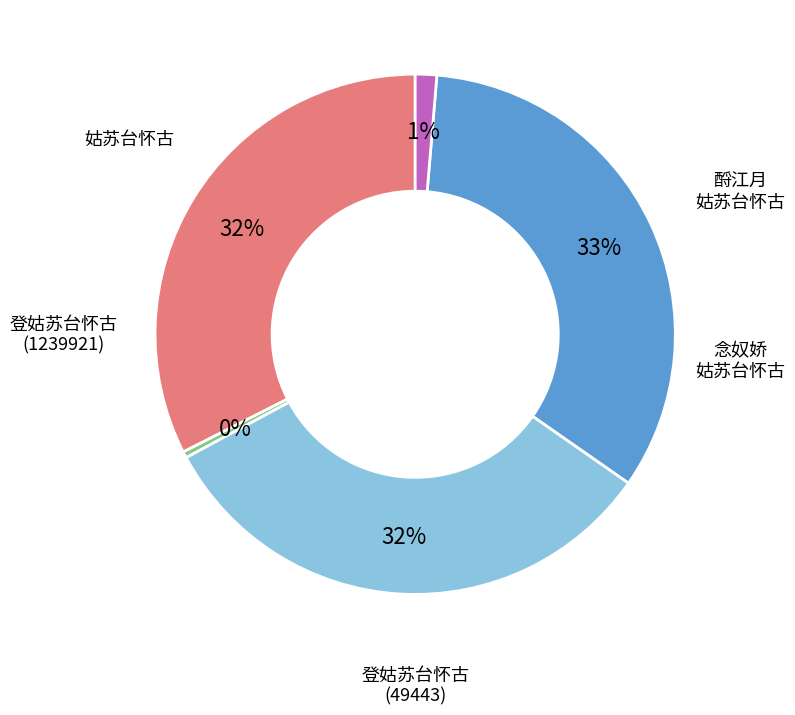

To the nearest percent, what is the average slice percentage?

20%